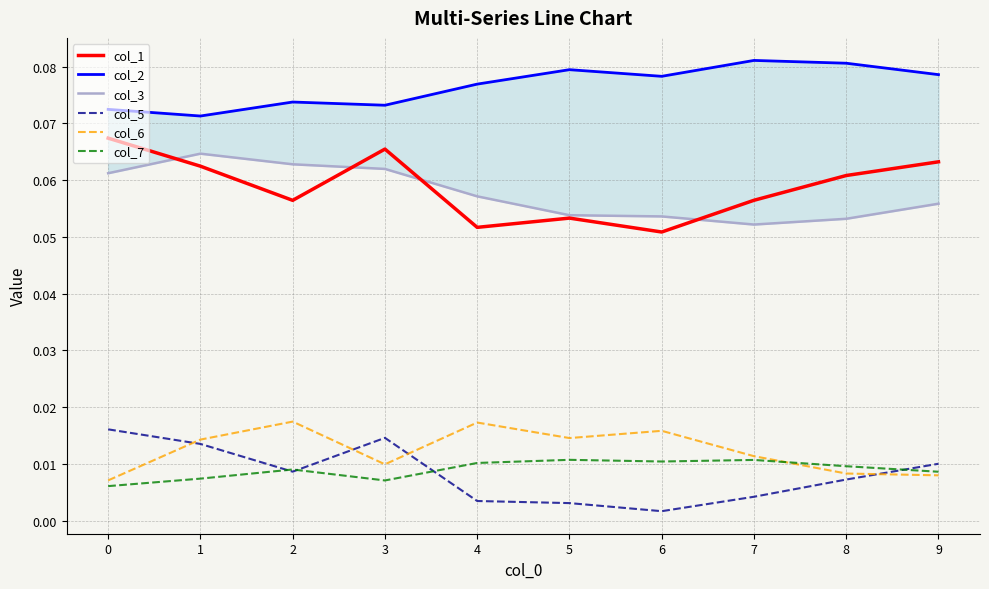

Is the value of col_3 at 3 greater than the value of col_7 at 2?

Yes